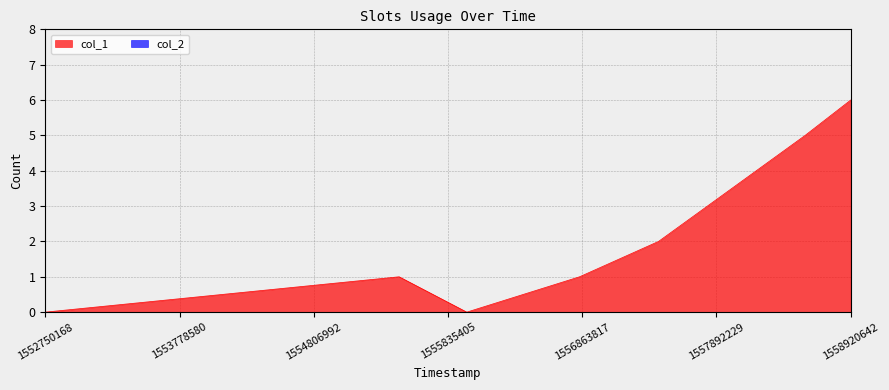

Reading left to right, transcribe all the data shown in this chart.

1552750168=0	1555461055=1	1555979453=0	1556843452=1	1557448253=2	1558571452=5	1558920642=6